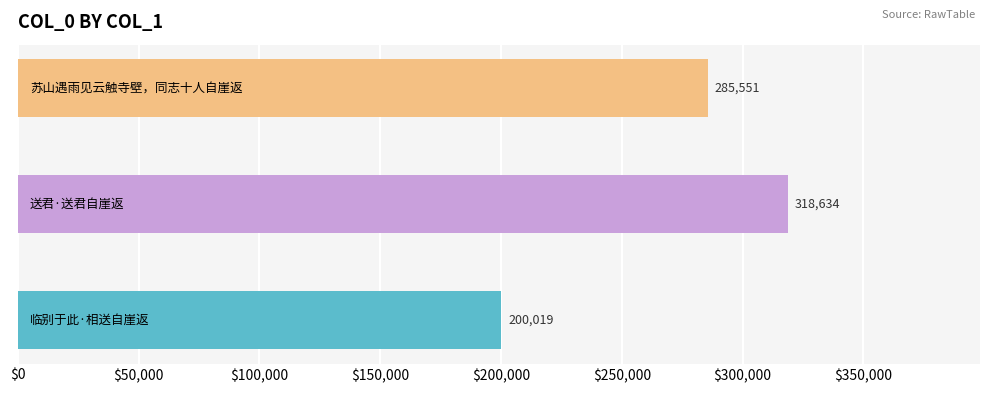

Reading top to bottom, what are all the values shown in this chart?

285551	318634	200019